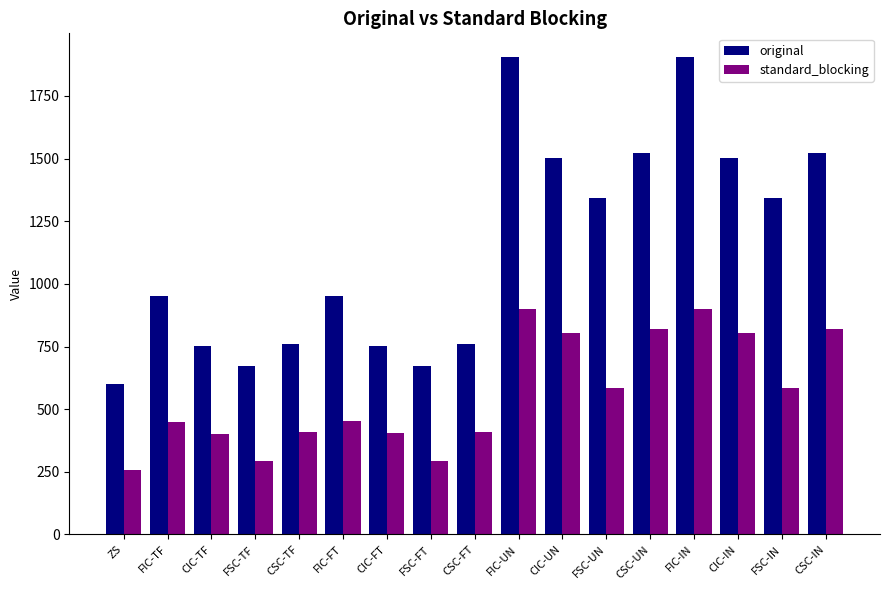

What is the average value of the original series?

1142.2